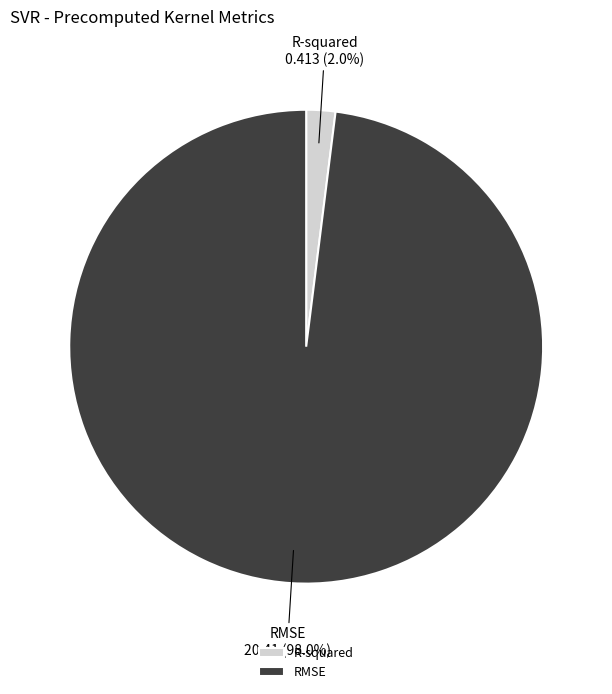

To the nearest percent, what portion does RMSE represent?

98%